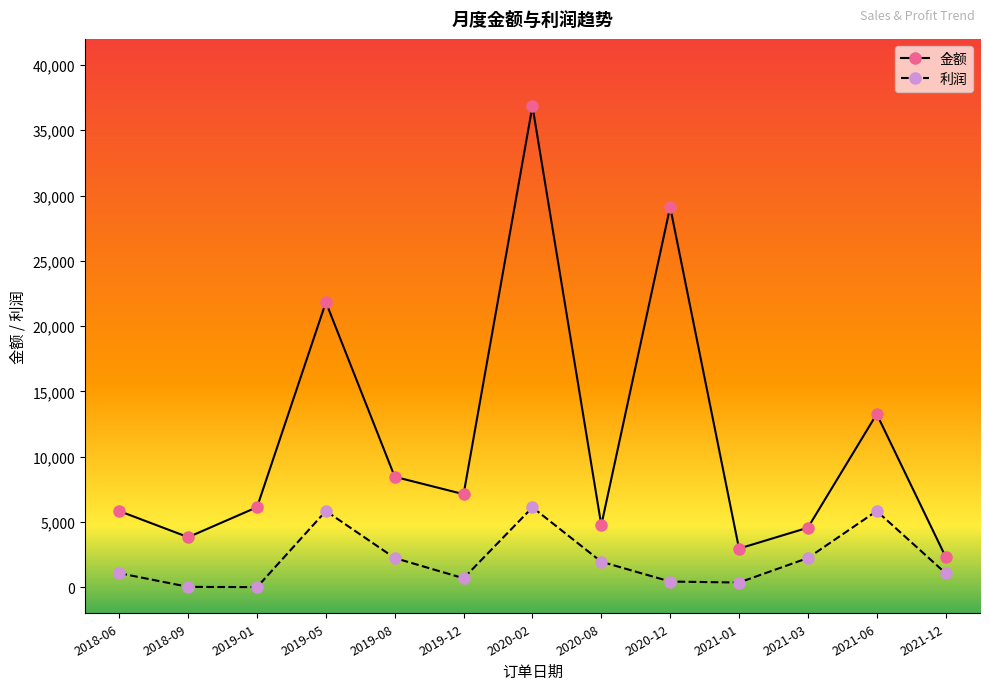

True or false: 金额 has more than 2 interior local peaks.

True